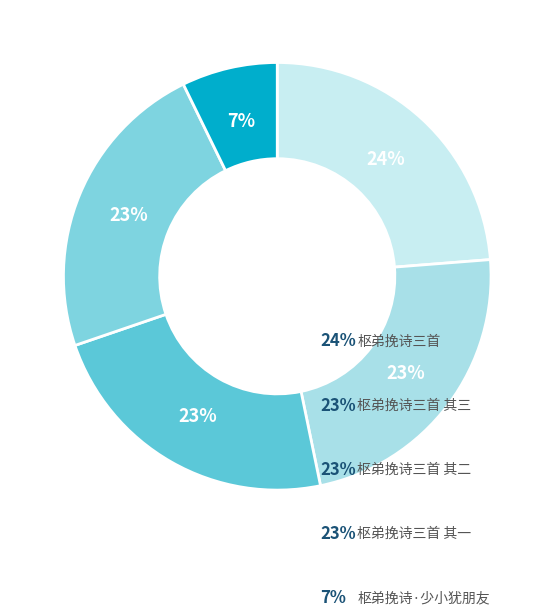

True or false: 枢弟挽诗三首 其三 accounts for 23% of the total.

True